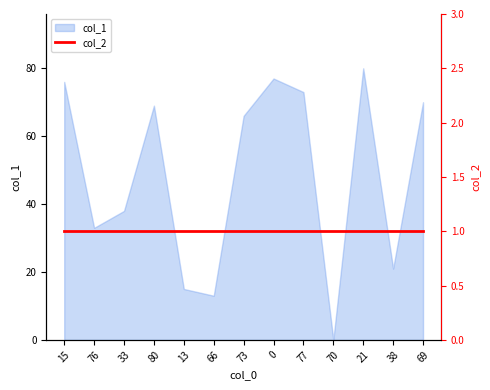

What is the difference between the maximum and minimum values?

80